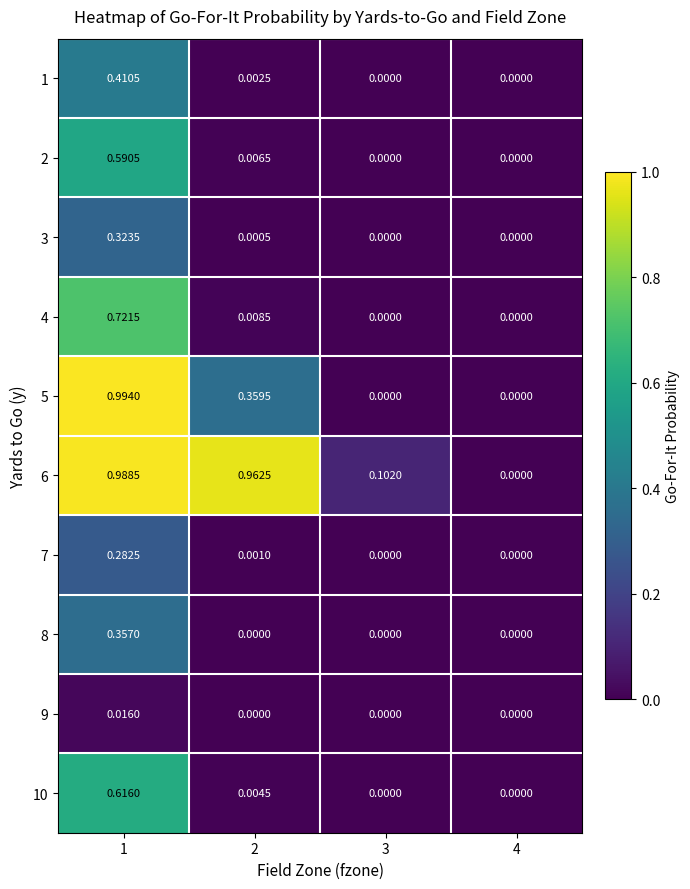

Is the value of 10 at 1 greater than the value of 5 at 1?

No